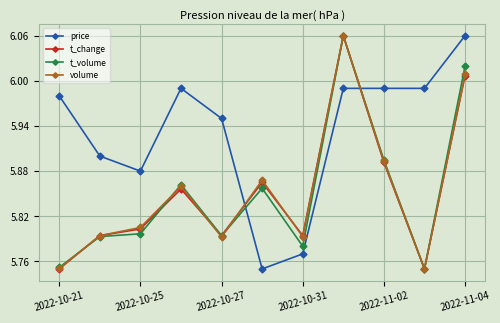

How many intersections are there between t_change and price?

2